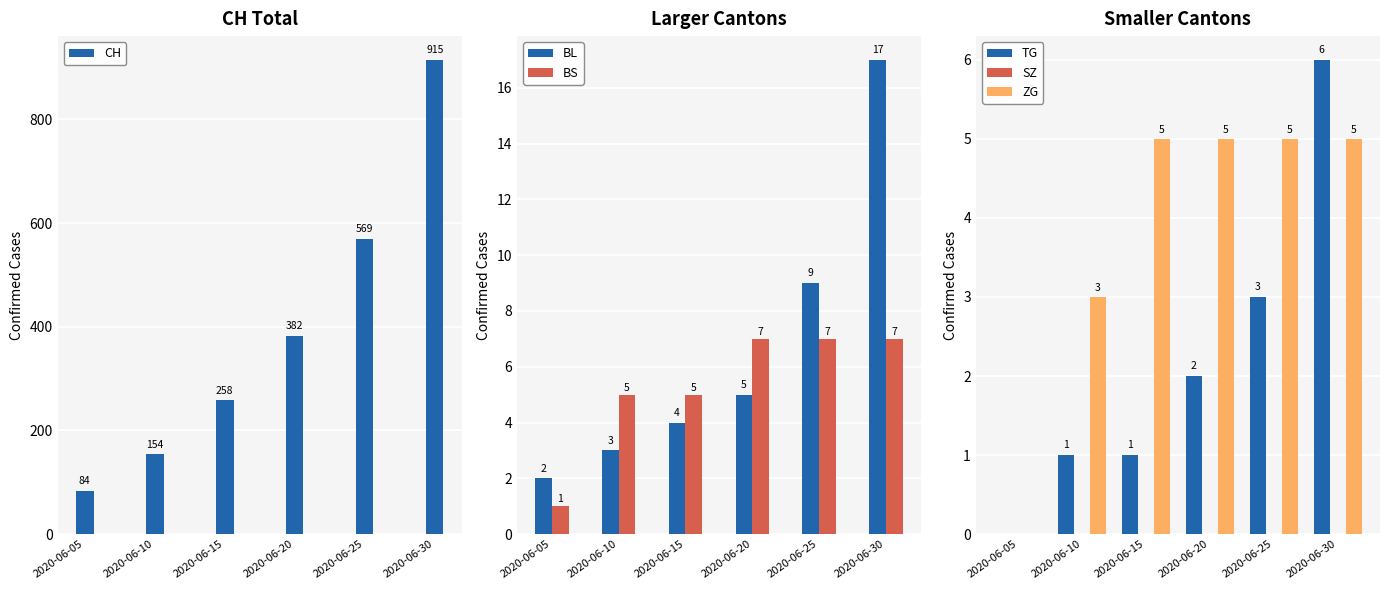

At 2020-06-10, list the series in order from smallest to largest.

SZ, TG, BL, ZG, BS, CH